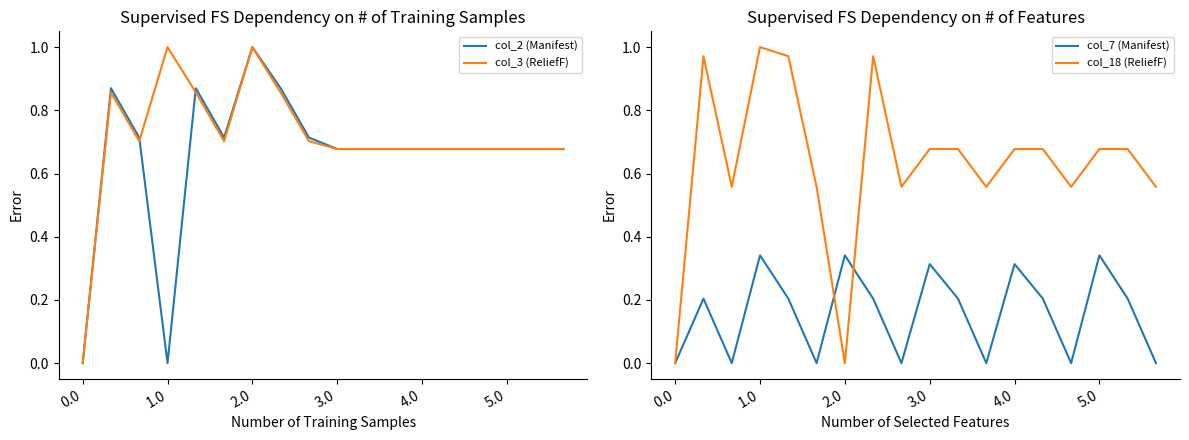

After their last crossing, which series has the higher values: col_2 (Manifest) or col_3 (ReliefF)?

col_2 (Manifest)